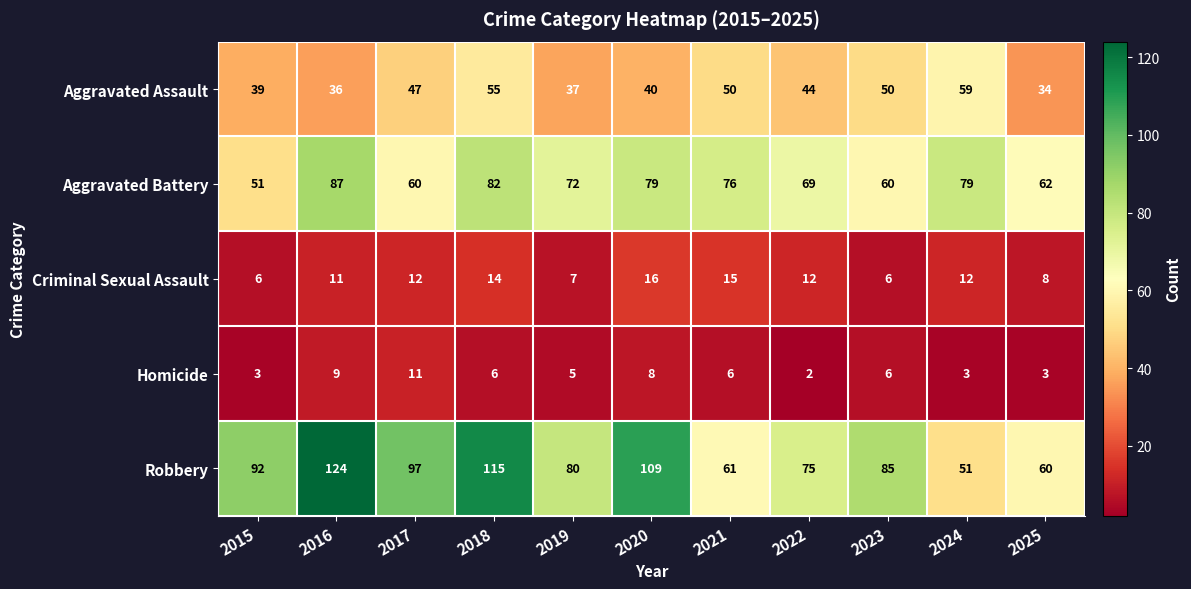

At 2015, list the series in order from largest to smallest.

Robbery, Aggravated Battery, Aggravated Assault, Criminal Sexual Assault, Homicide